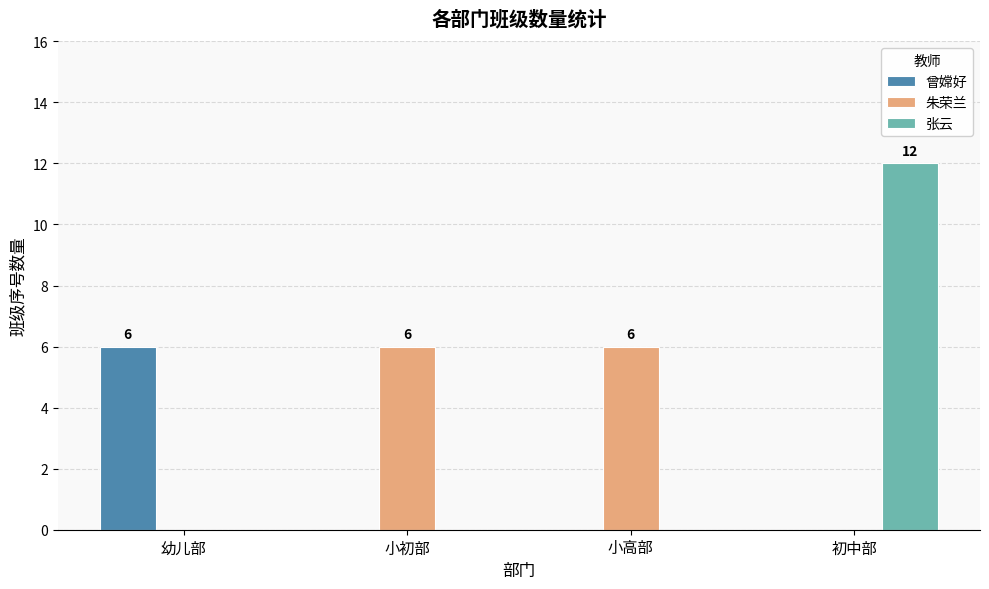

Count the 张云 values in the range 0 to 12.

4